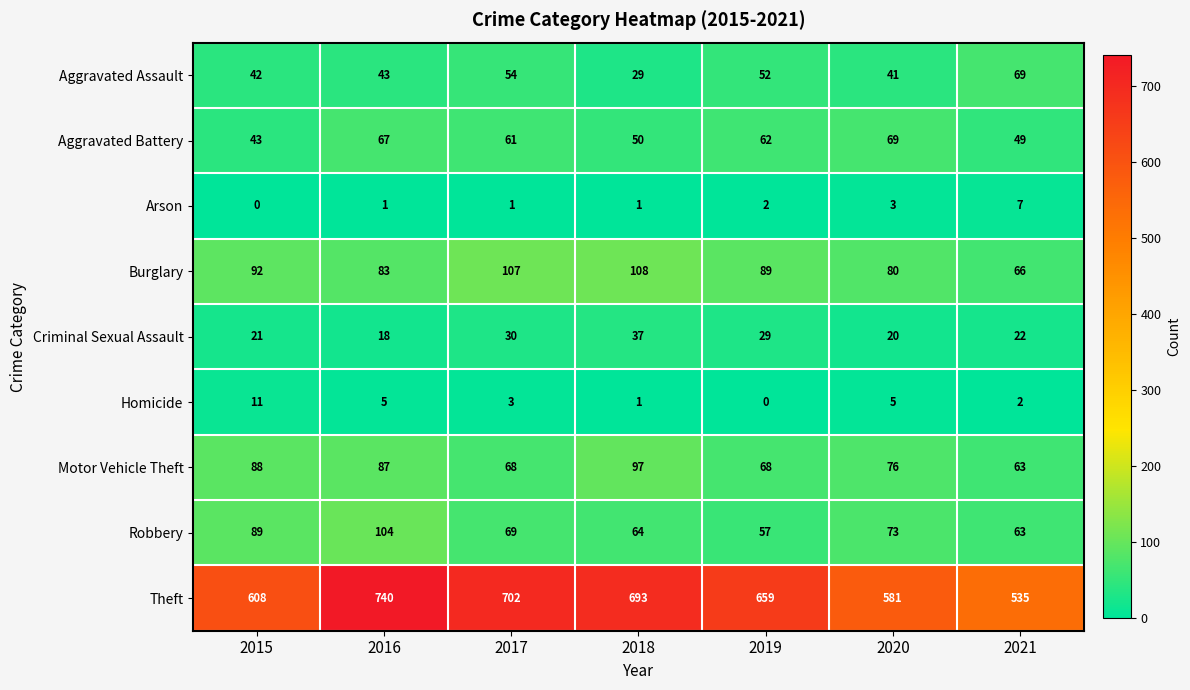

Which series has the widest spread of values?

Theft